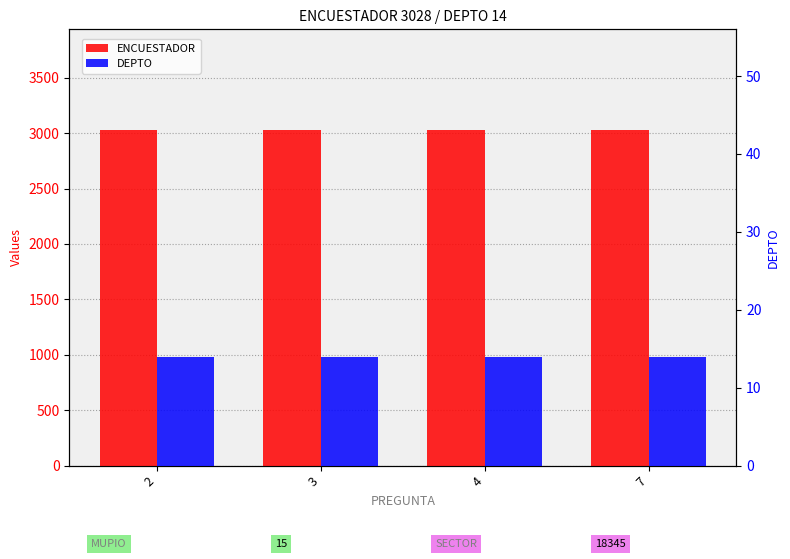

Between 2 and 4, which is larger?

2